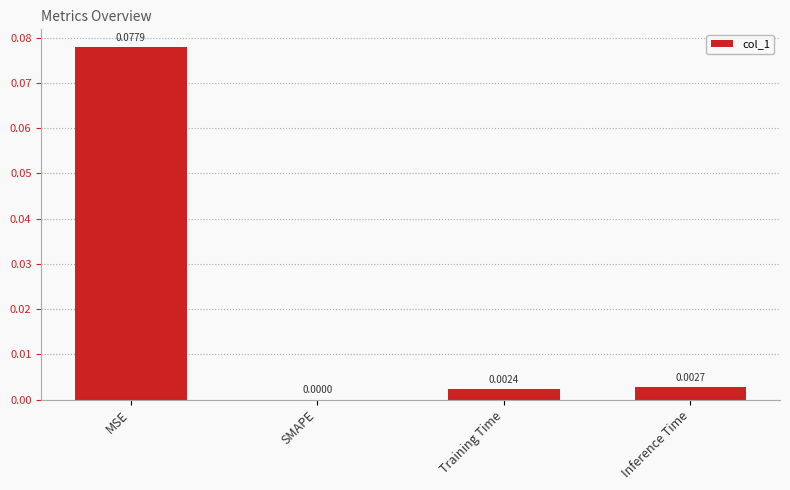

What is the change in value from MSE to Training Time?

-0.1